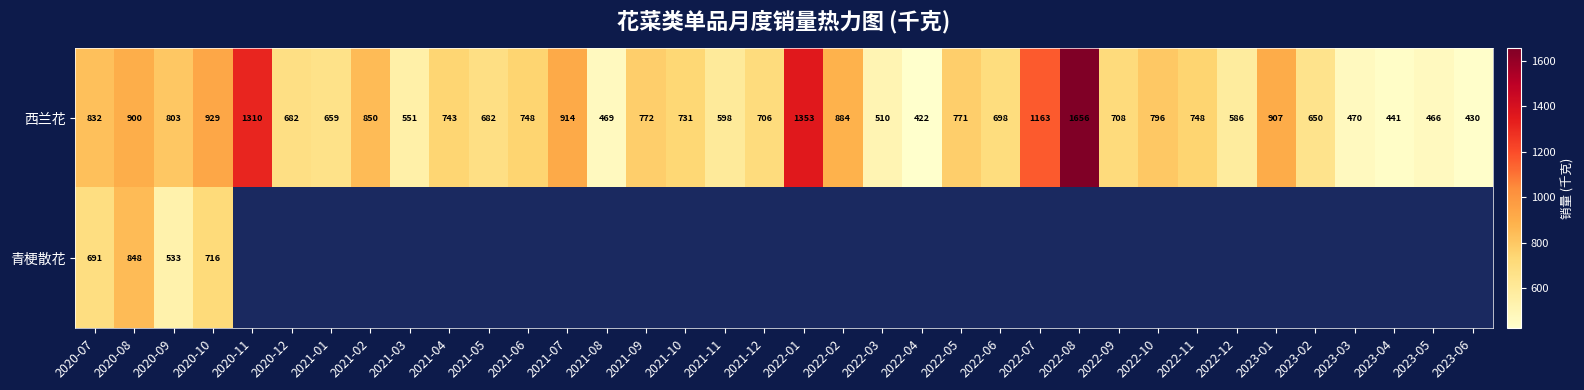

At 2020-10, list the series in order from largest to smallest.

西兰花, 青梗散花